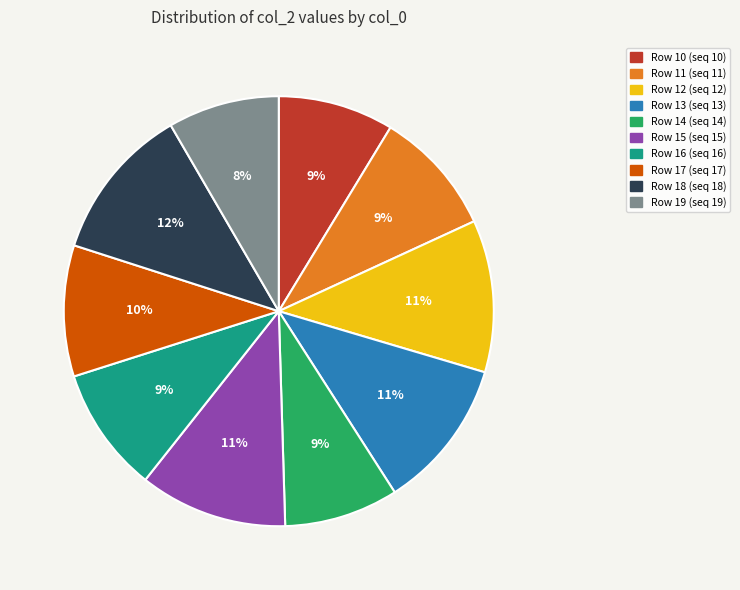

Is there any slice that represents more than half of the pie?

No